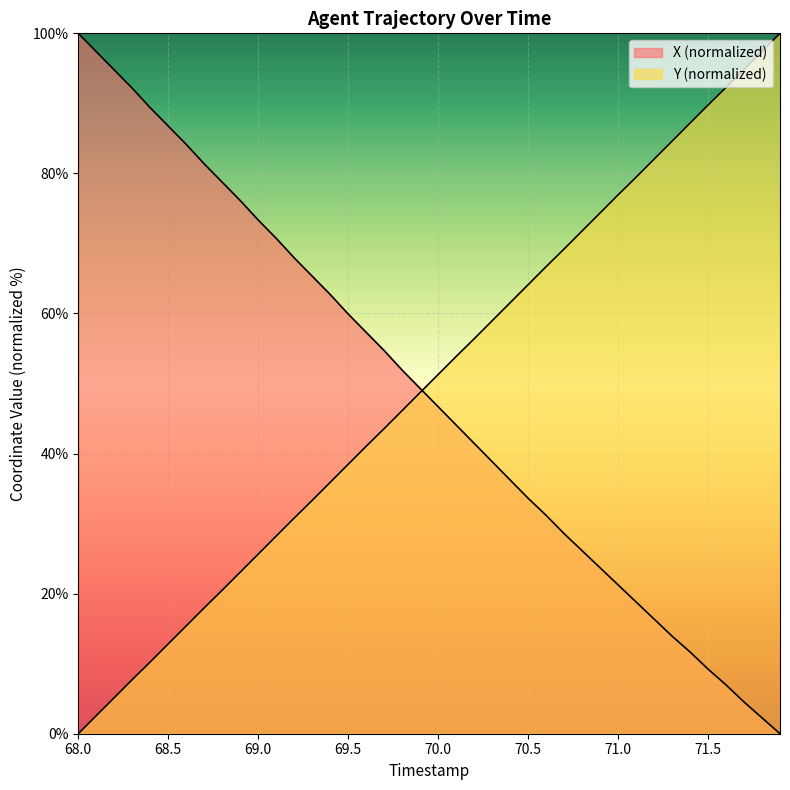

How many lines are shown in the chart?

2